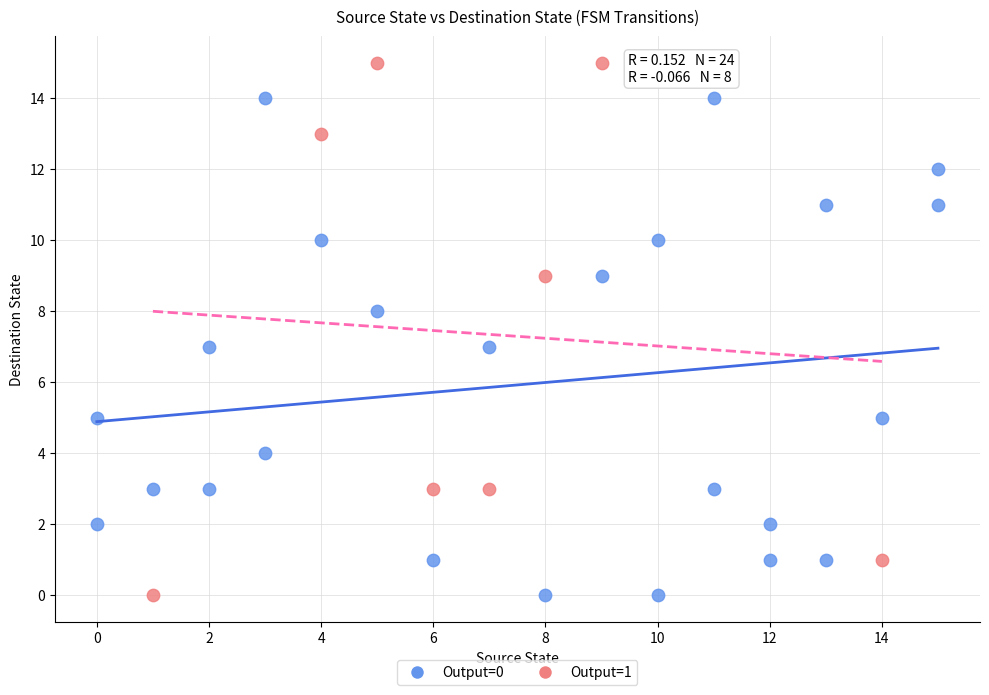

What are all the series names shown in the legend?

Output=0, Output=1